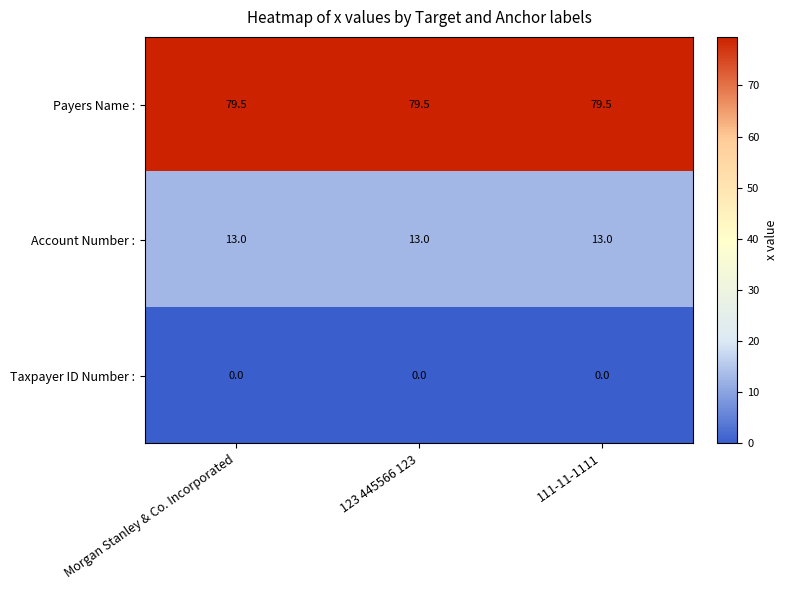

Which series has the largest total across all categories?

Payers Name :